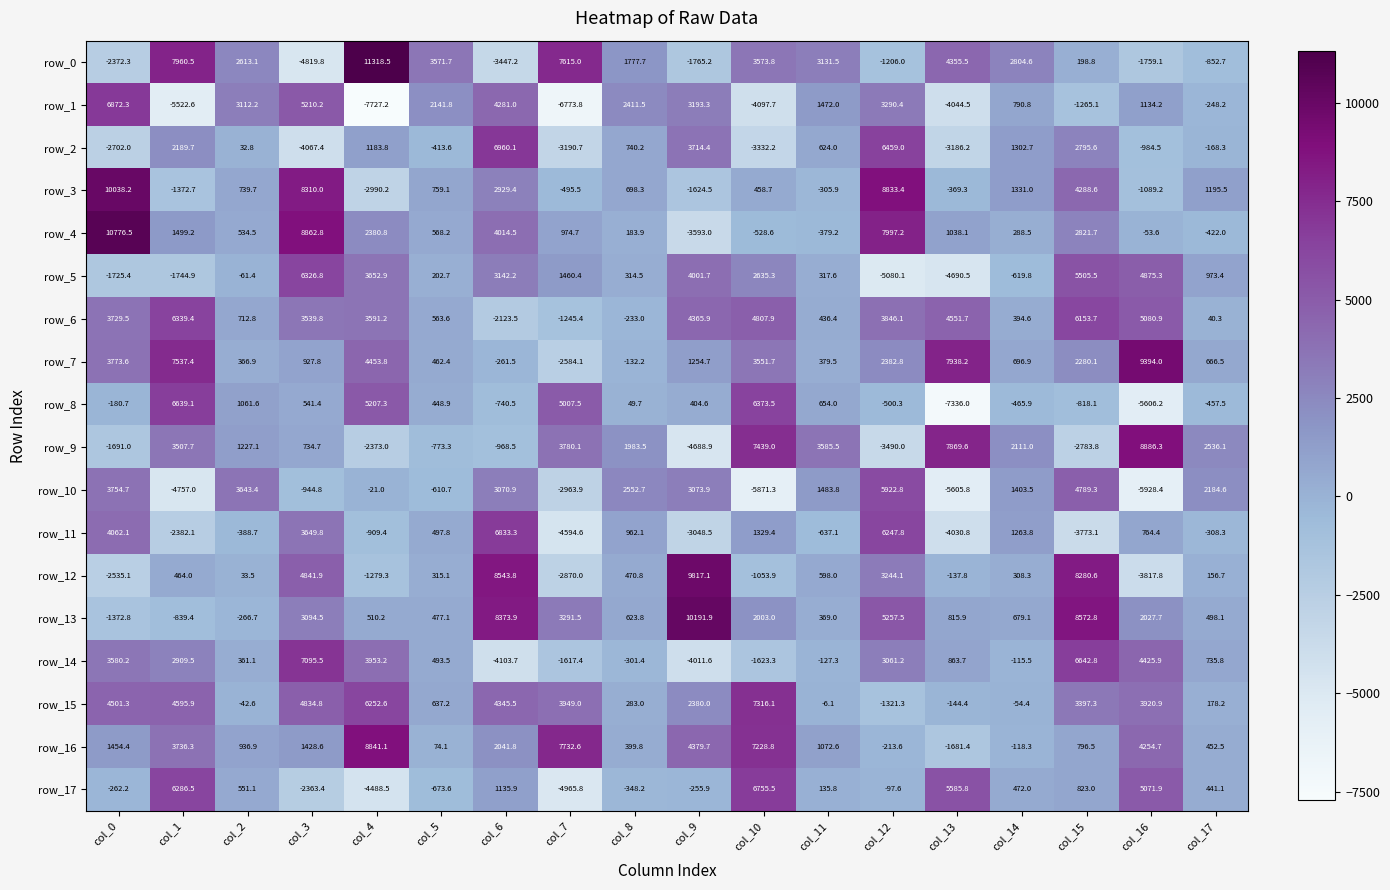

Which series has the widest spread of values?

row_0